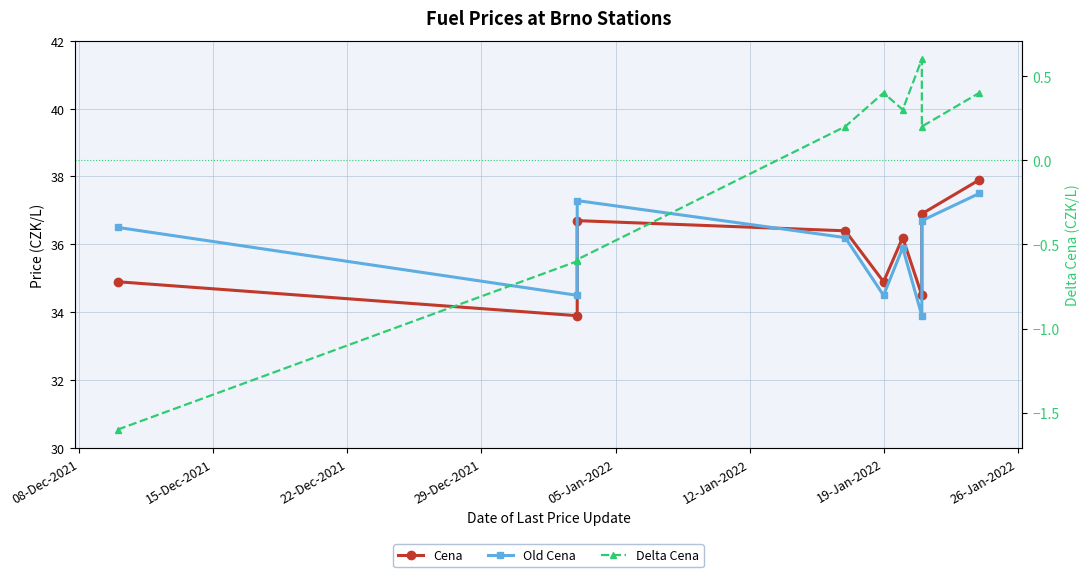

What is the difference between the Old Cena values at 08-Dec-2021 and 15-Dec-2021?

2.0